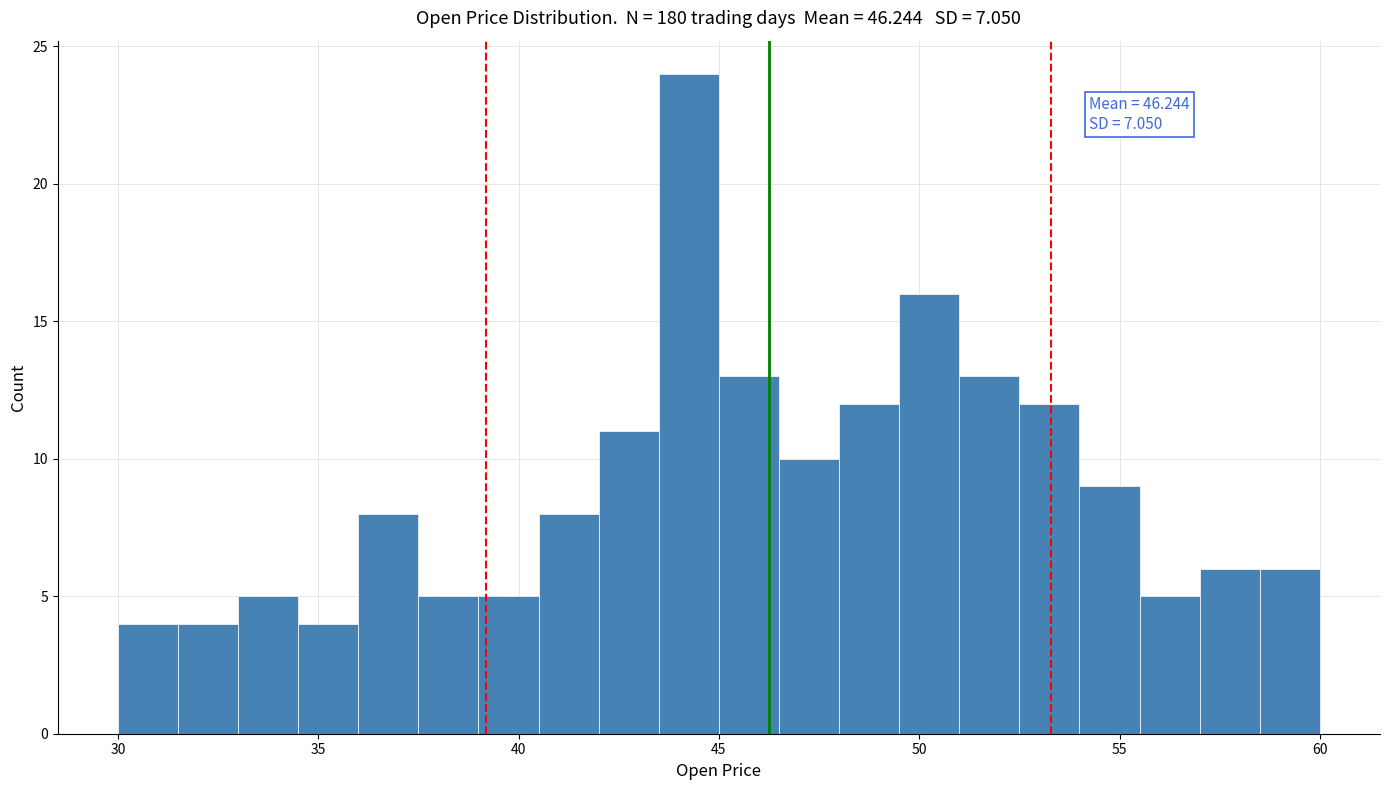

Read against the x-axis, roughly where is the centre of the tallest bar?

44.5